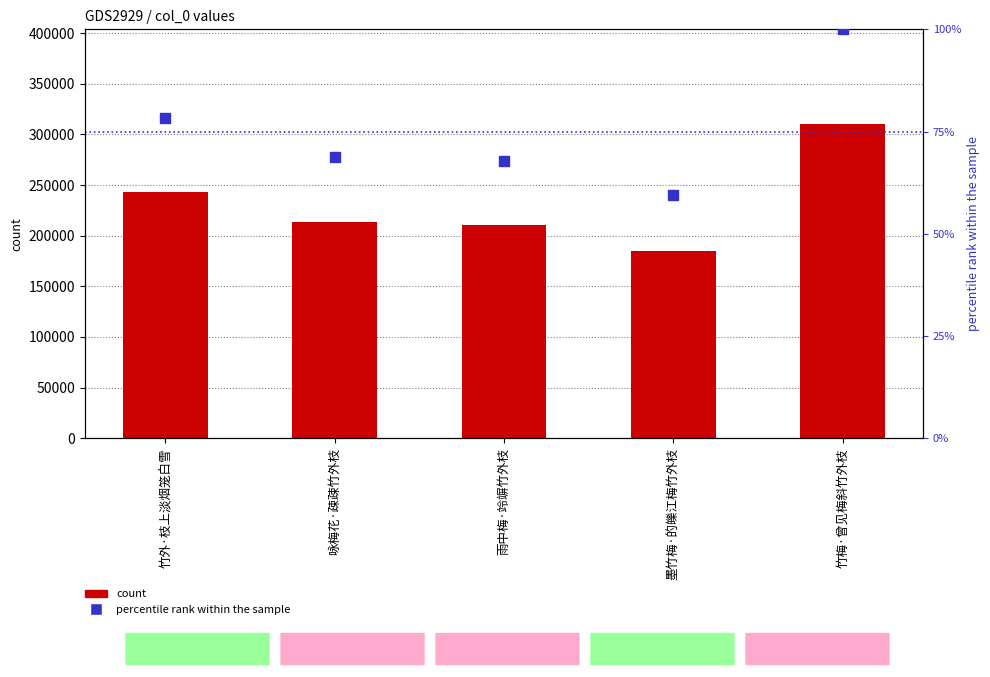

Which series contains the lowest Y value?

percentile rank within the sample